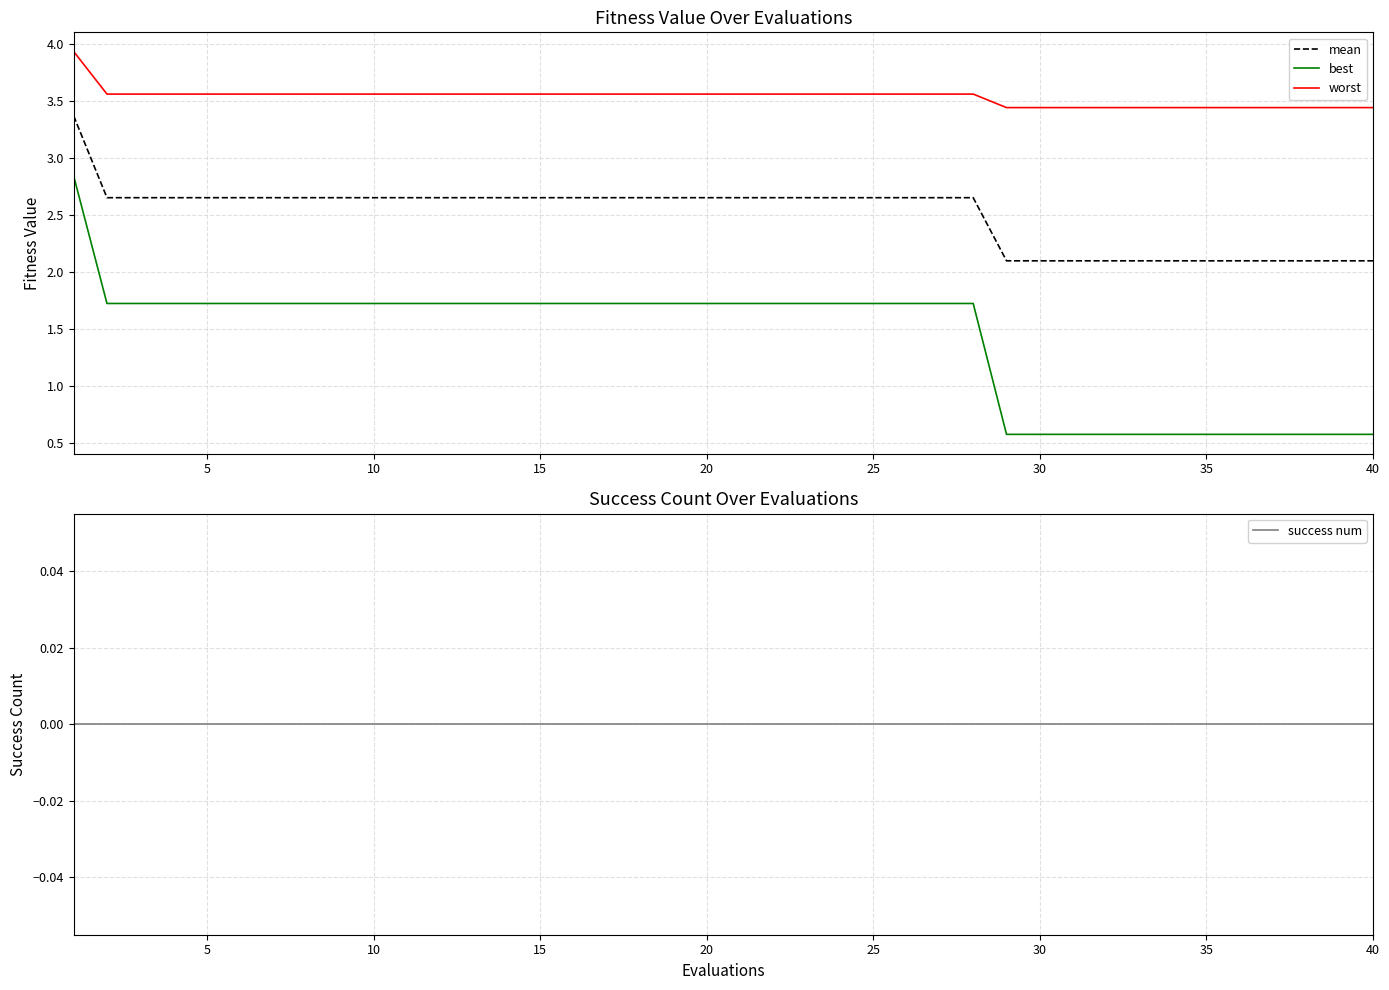

What is the lowest value of the mean series?

2.1